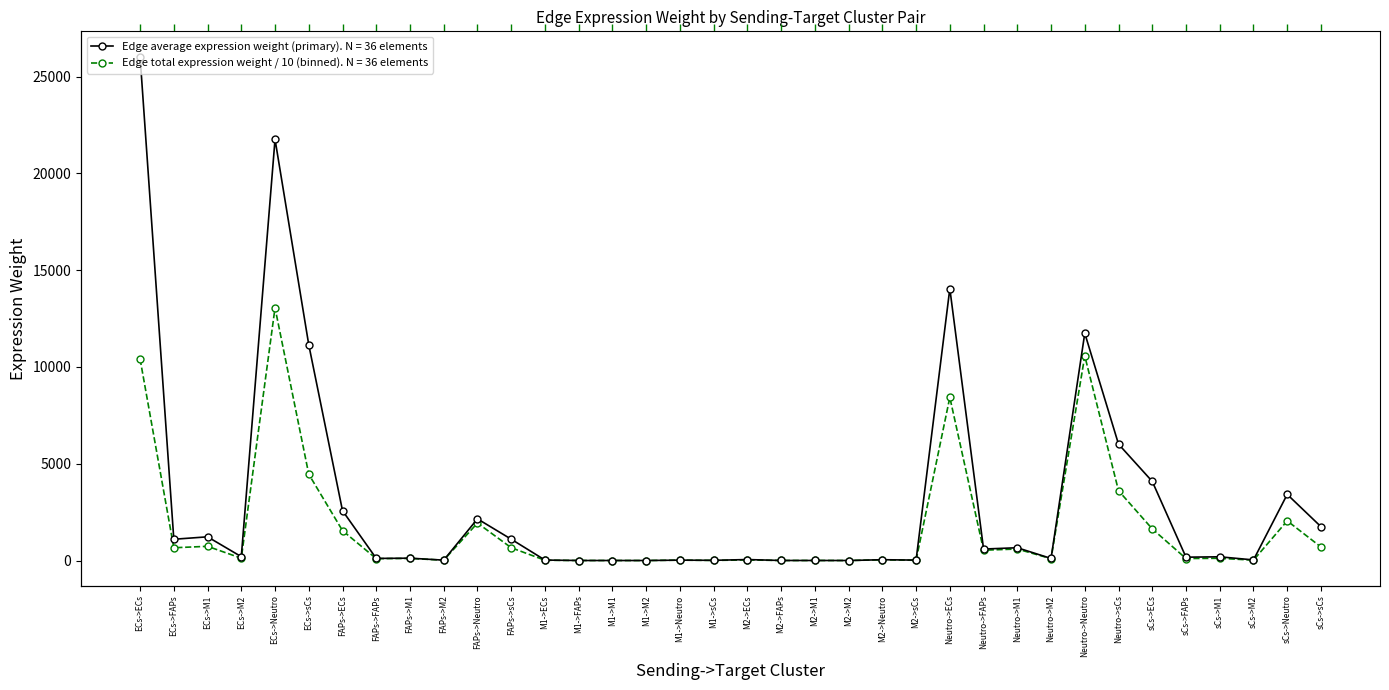

The Edge total expression weight series shows 103.4 at sCs->FAPs. True or false?

True